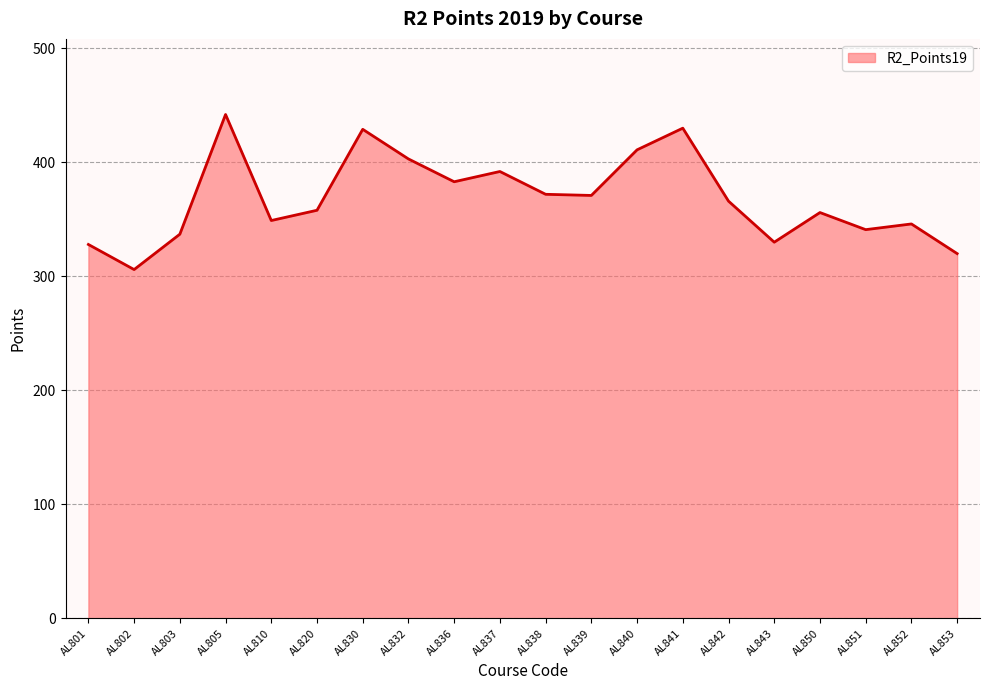

Which label corresponds to the largest value in the chart?

AL805